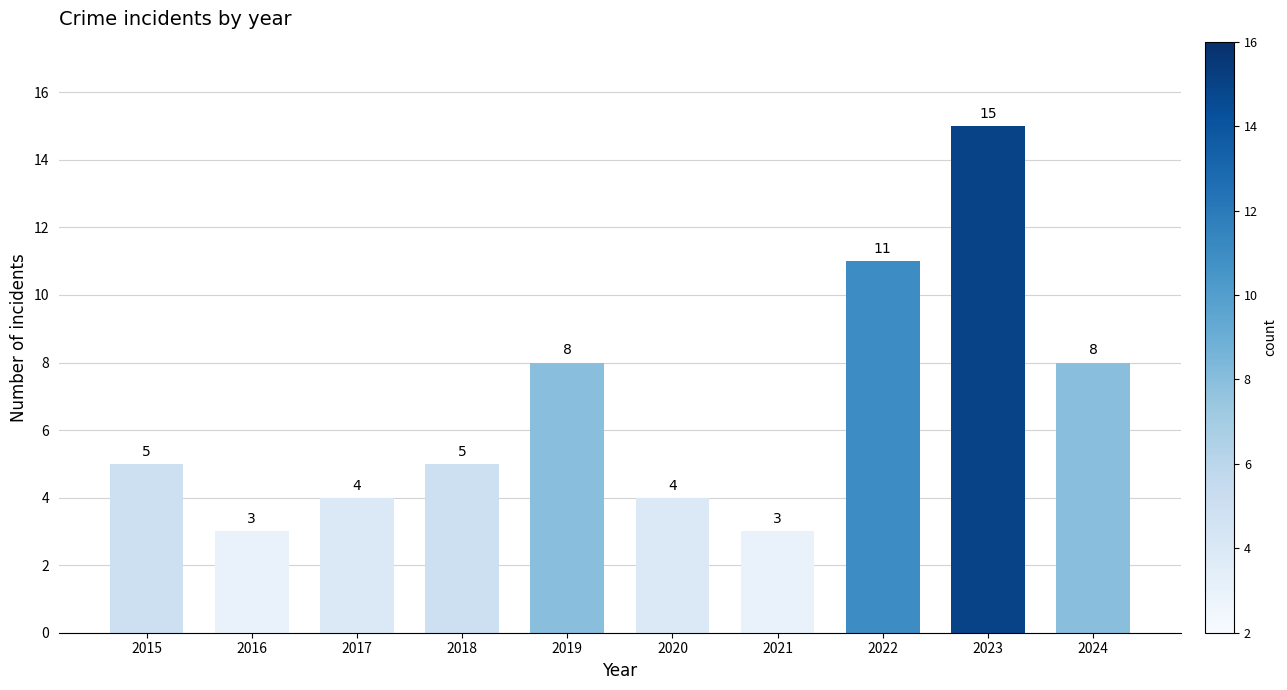

What is the approximate value at 2023?

15